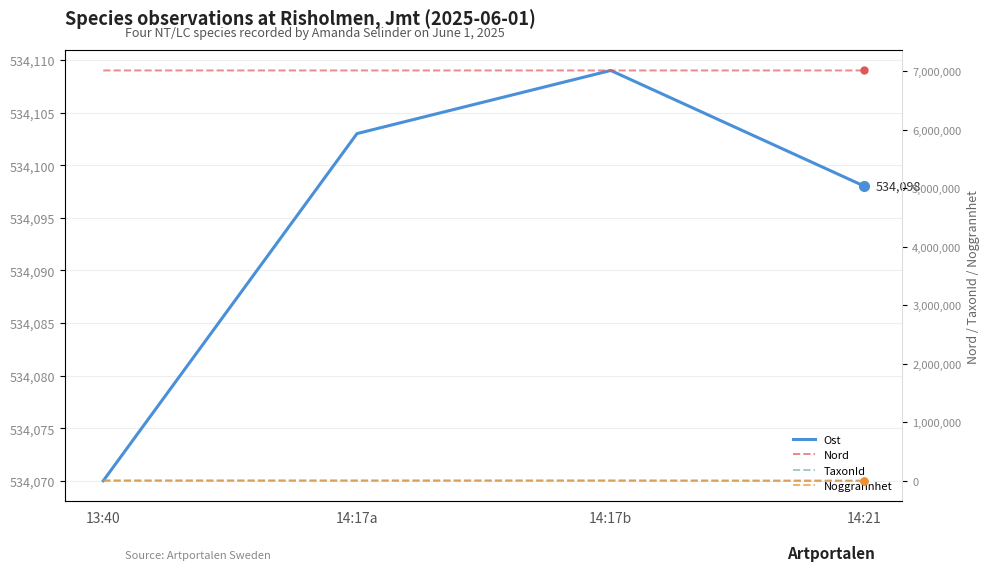

True or false: Ost and Noggrannhet cross at least once.

False